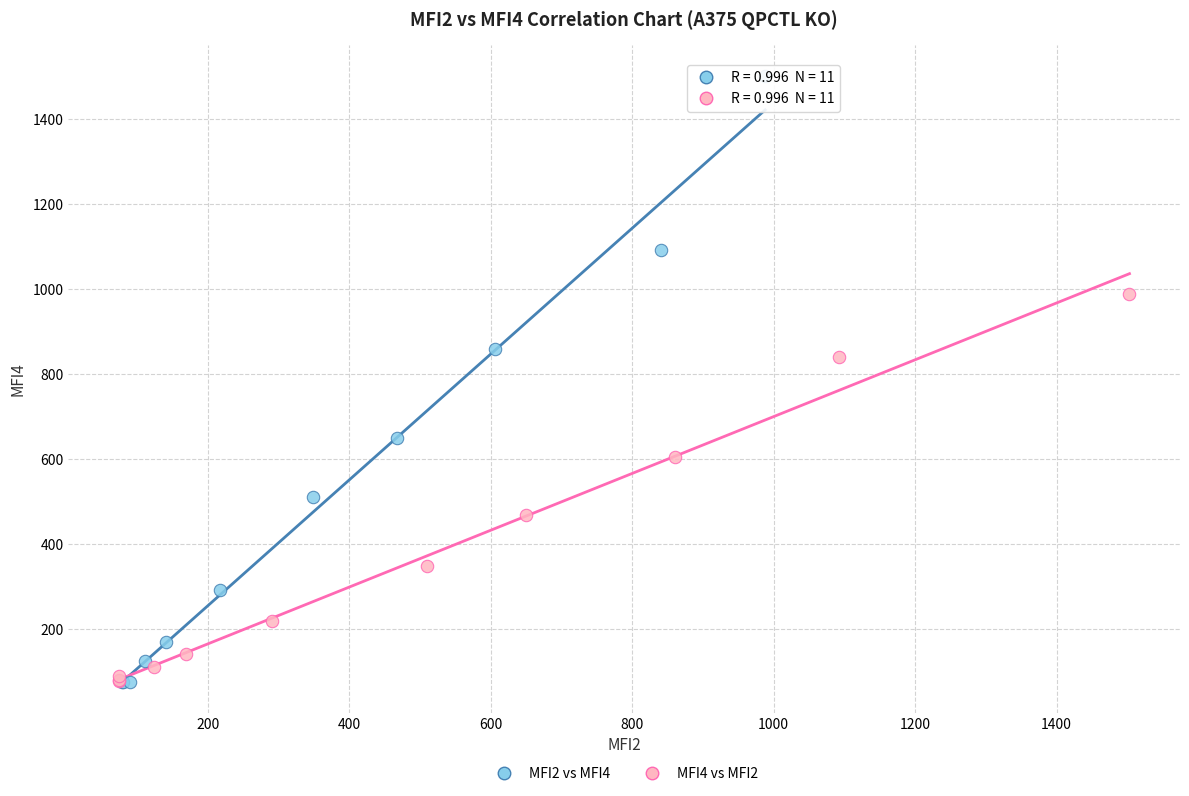

Which series has the largest Y range (max minus min)?

MFI2 vs MFI4